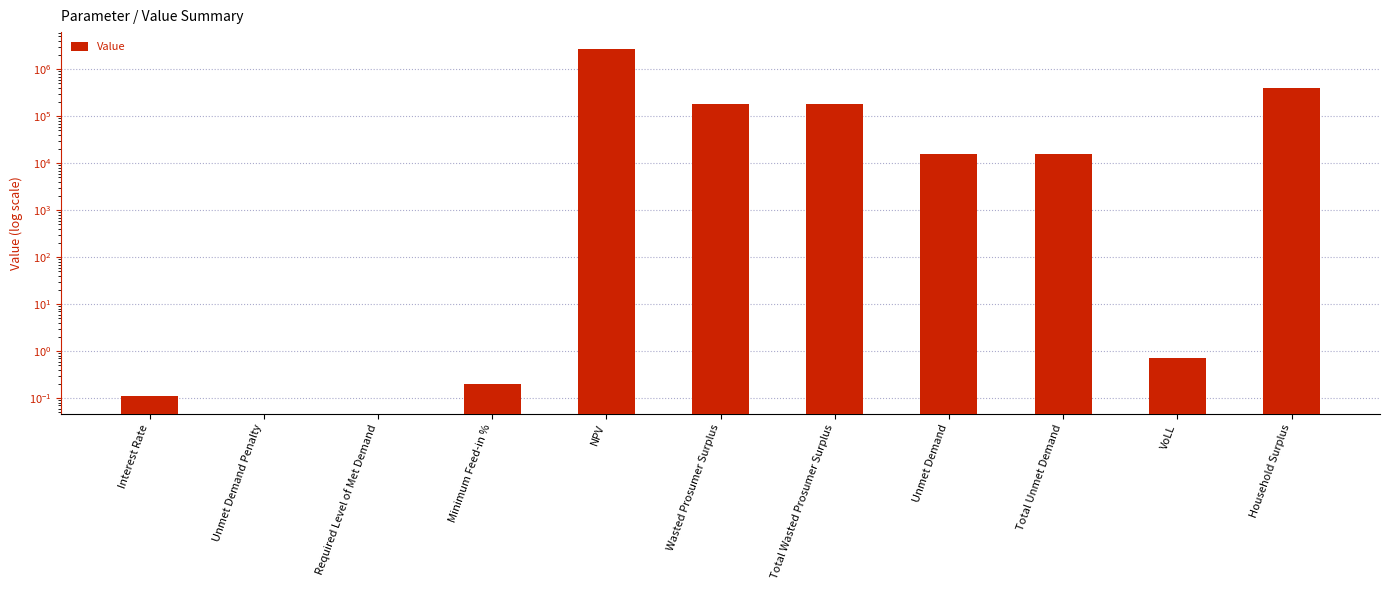

At which category does the chart reach its peak across all series?

NPV